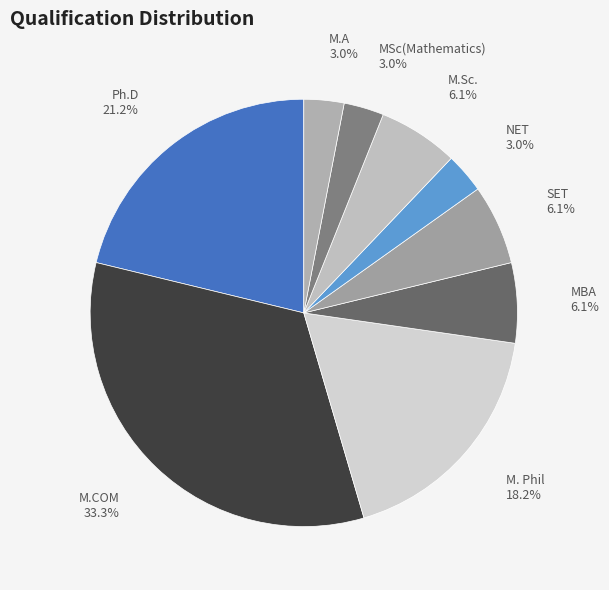

Combined, do M.COM and Ph.D account for over 50%?

Yes